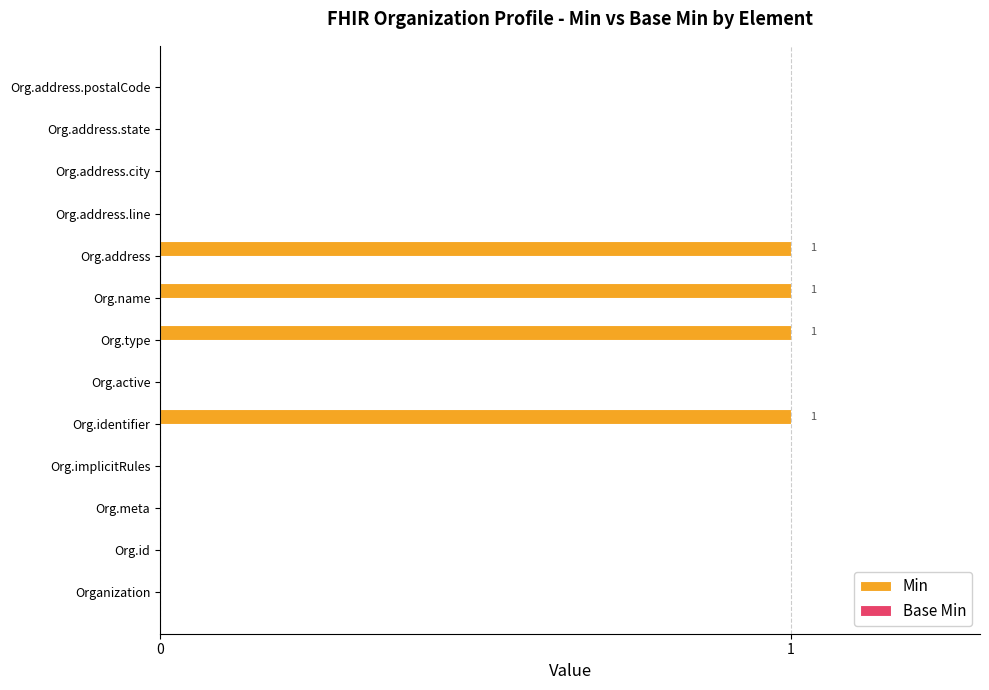

Reading top to bottom, list all the values displayed in this chart.

Org.address.postalCode=0	Org.address.state=0	Org.address.city=0	Org.address.line=0	Org.address=1	Org.name=1	Org.type=1	Org.active=0	Org.identifier=1	Org.implicitRules=0	Org.meta=0	Org.id=0	Organization=0